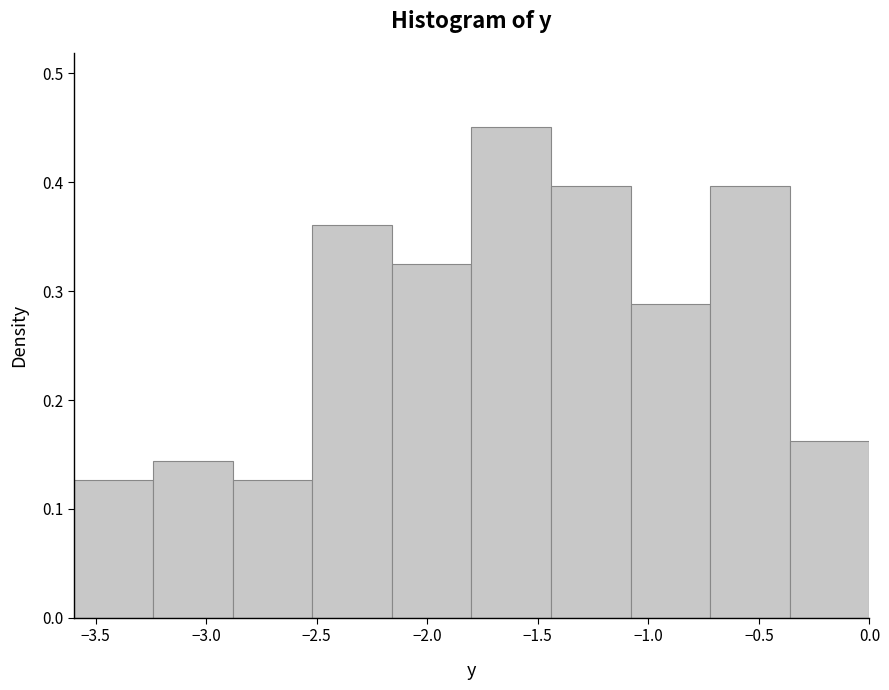

Over which range of the x-axis is the bar tallest?

-1.80 to -1.44